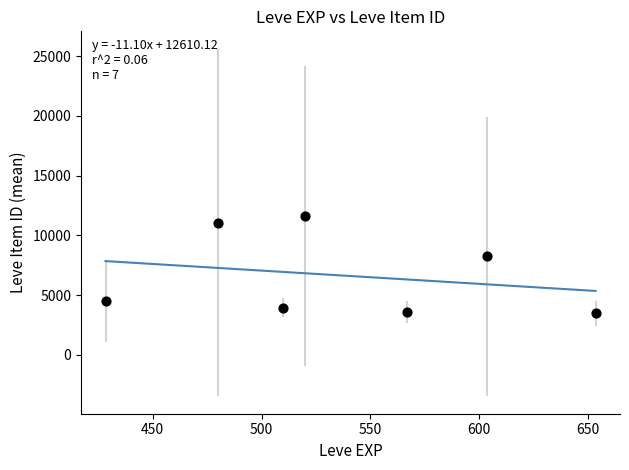

What Y value in the scatter plot is closest to 7555?

8241.5